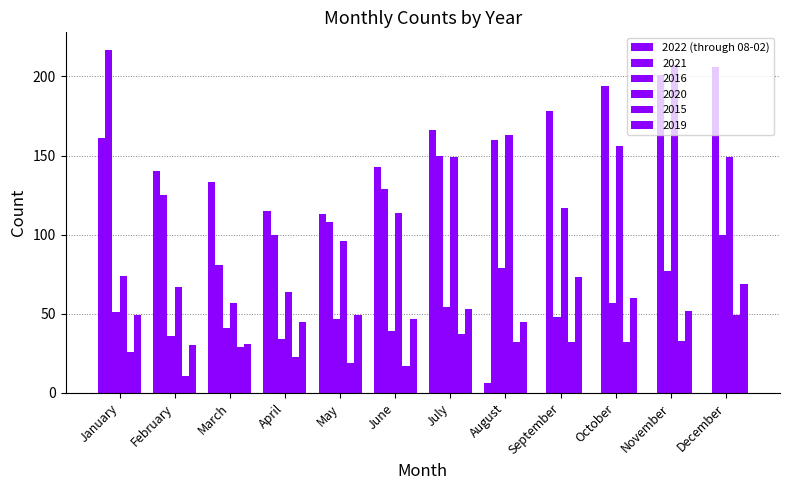

What is the sum of all values?

977